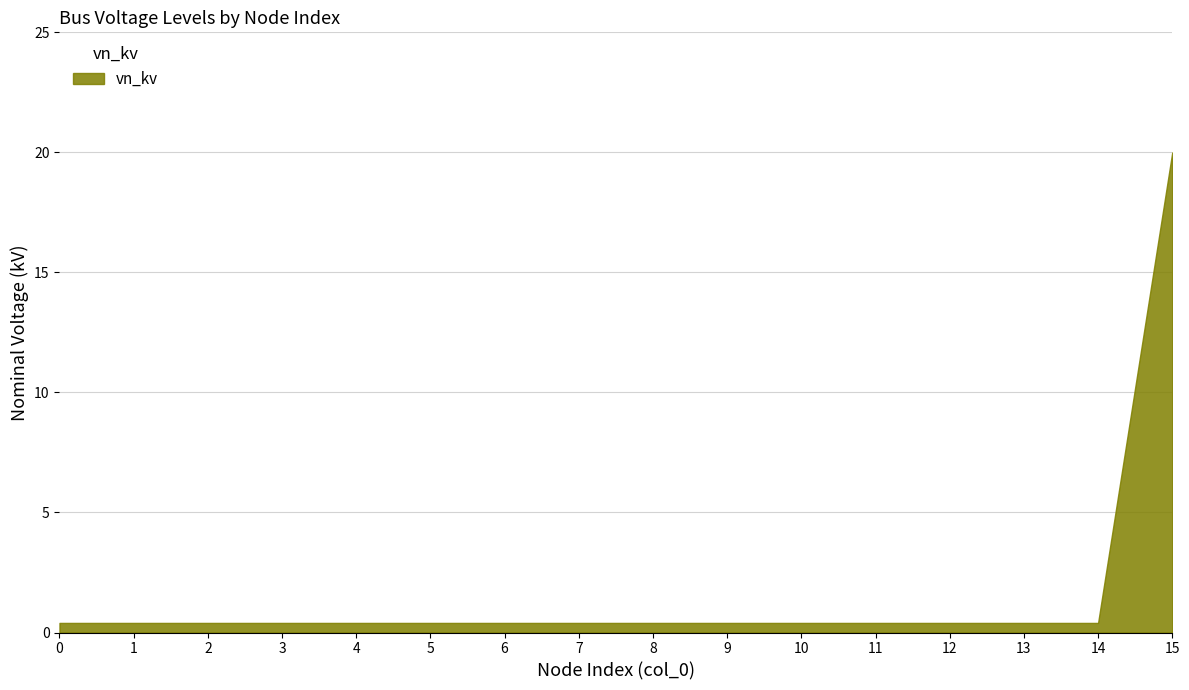

What is the difference between the maximum and minimum values?

19.6